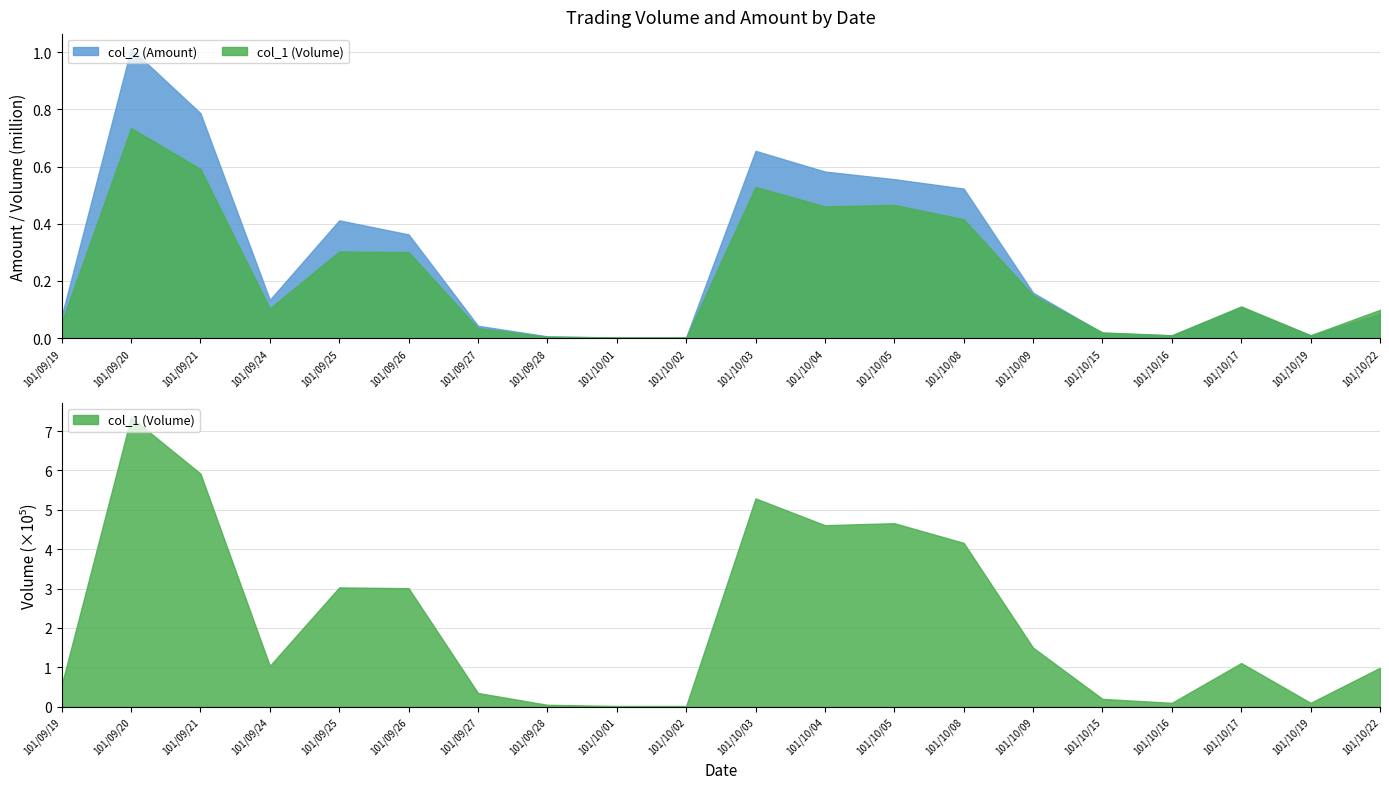

Does the chart display data point markers on the line(s)?

No